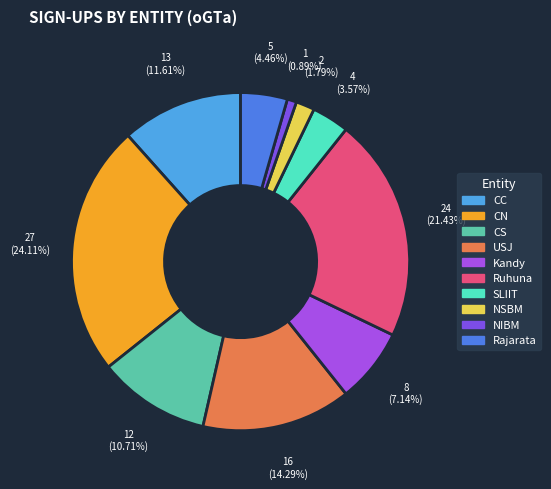

Count the number of slices in the pie.

10